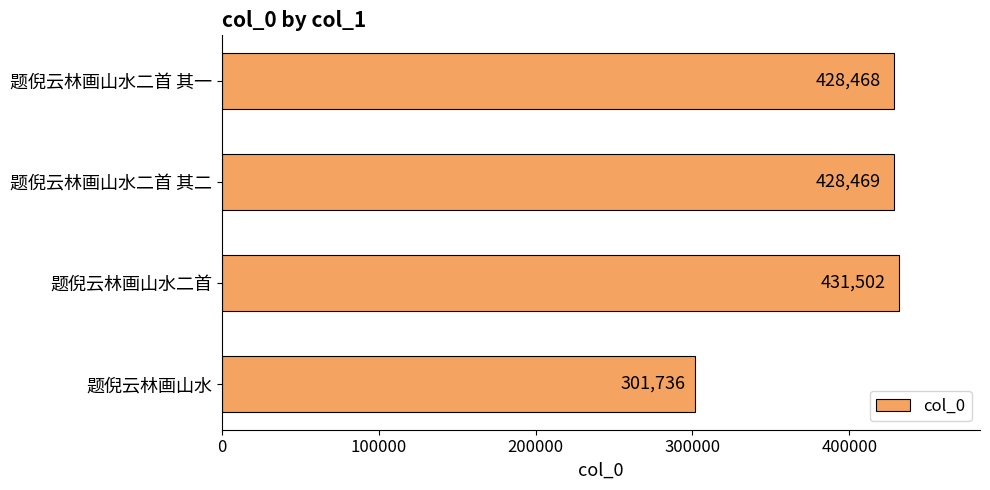

True or false: the data shows 428469 at 题倪云林画山水二首 其二.

True